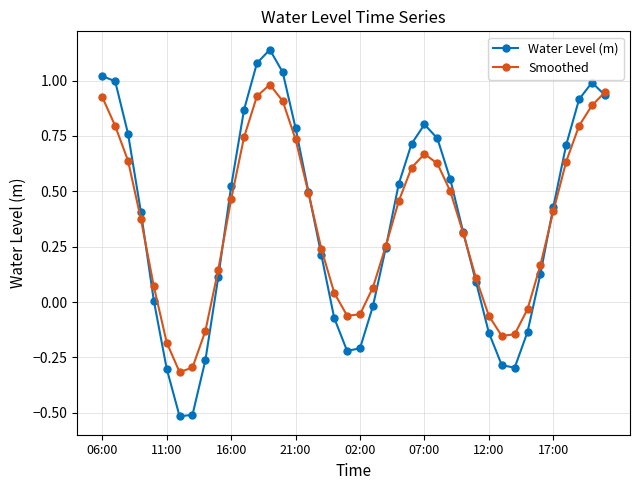

True or false: Water Level (m) has more than 2 points higher than both neighbors.

True